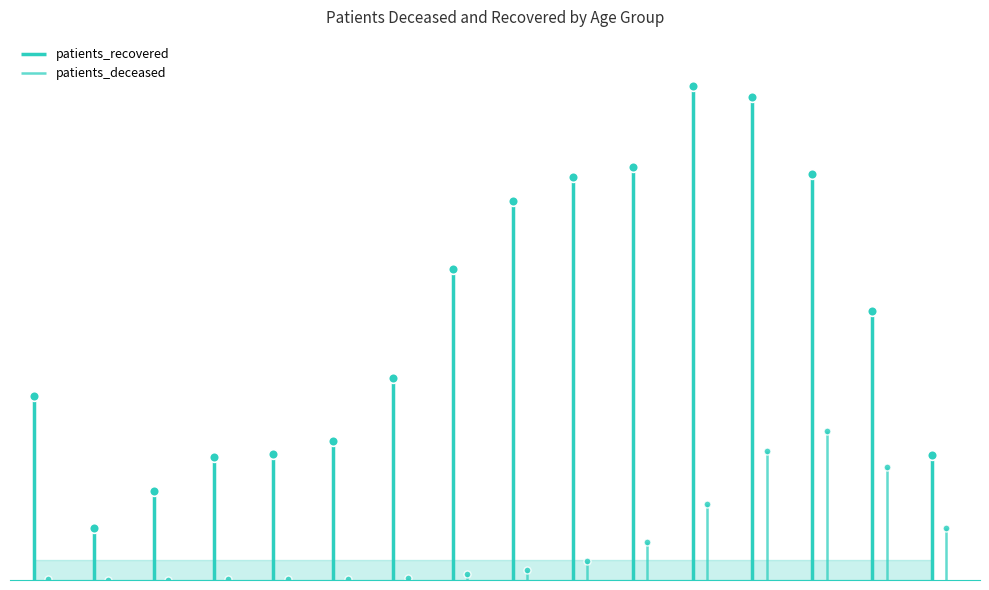

Where is the first local maximum for patients_deceased?

80 - 84